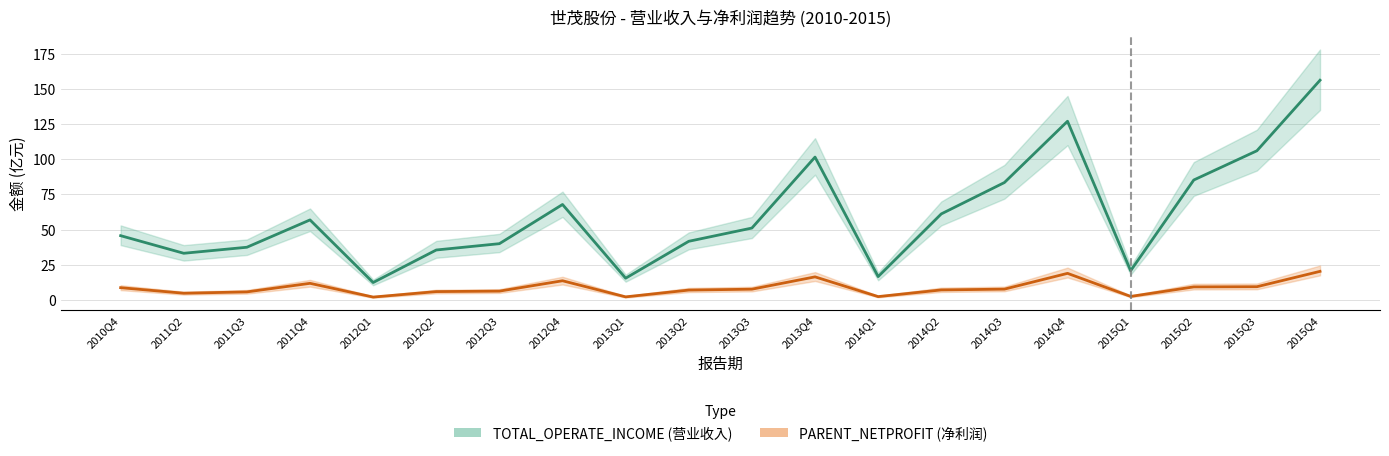

List the labels in order of TOTAL_OPERATE_INCOME value, smallest first.

2012Q1, 2013Q1, 2014Q1, 2015Q1, 2011Q2, 2012Q2, 2011Q3, 2012Q3, 2013Q2, 2010Q4, 2013Q3, 2011Q4, 2014Q2, 2012Q4, 2014Q3, 2015Q2, 2013Q4, 2015Q3, 2014Q4, 2015Q4